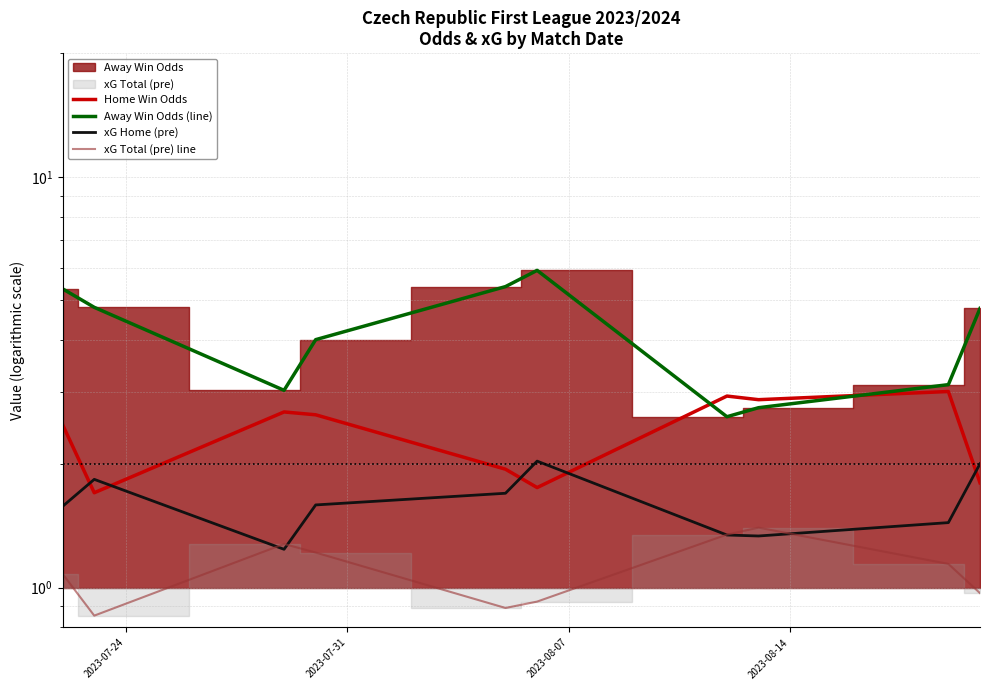

The value of Home Win Odds at 2023-08-07 is 0.7. True or false?

False